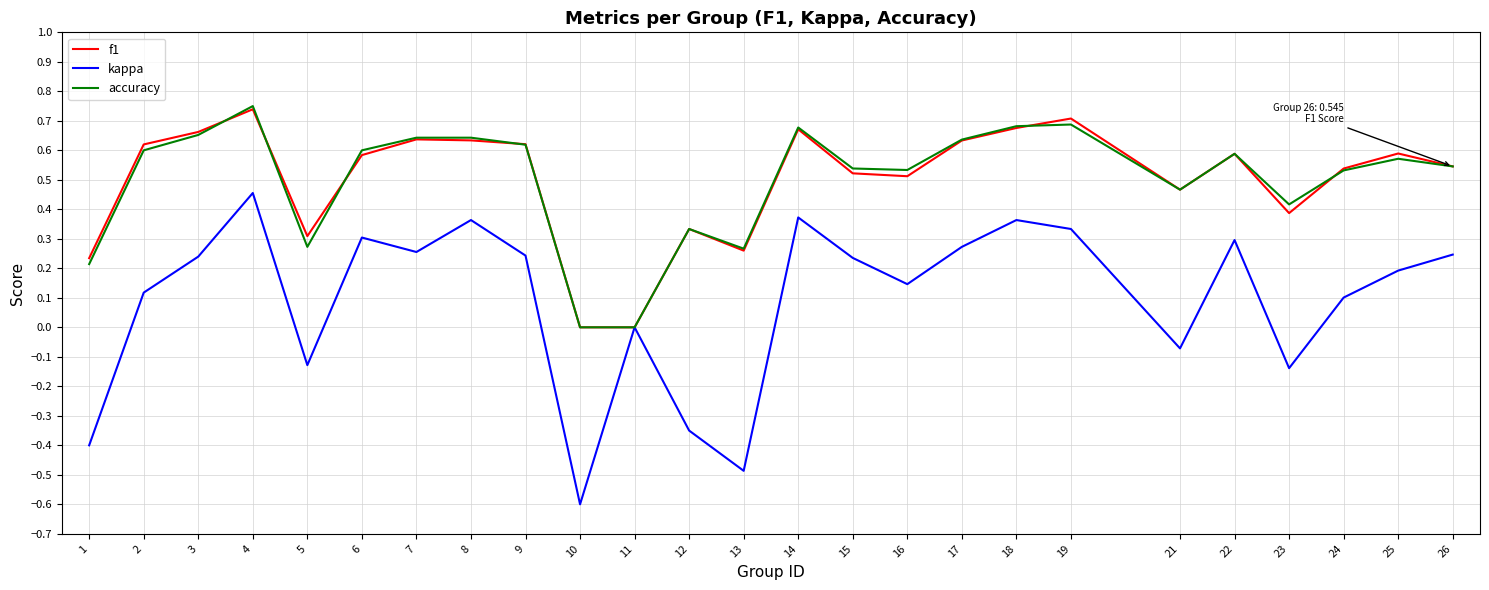

What is the difference between the second highest and minimum values in the kappa series?

1.0